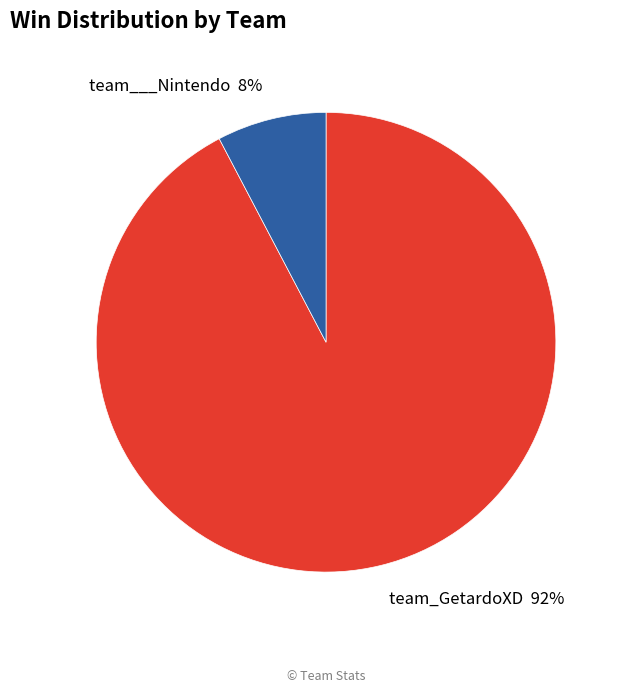

Is the sum of team_GetardoXD 92% and team___Nintendo 8% greater than half?

Yes